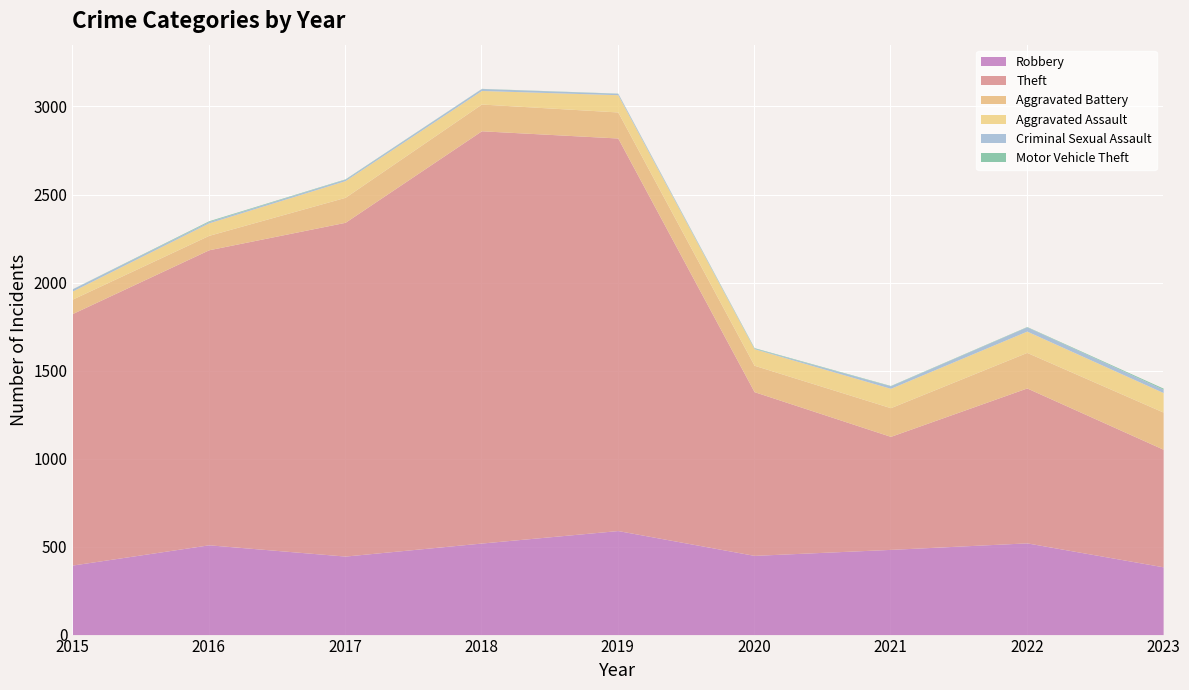

At which label is Motor Vehicle Theft closest to 3?

2020